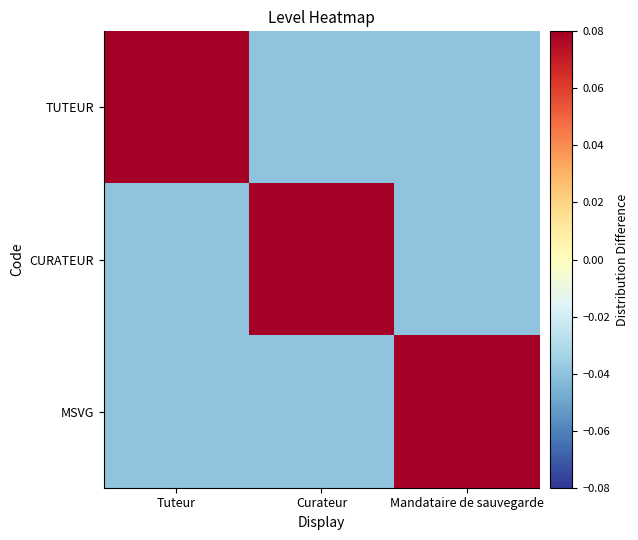

Reading left to right, transcribe all the data shown in this chart.

TUTEUR: Tuteur=0.1	Curateur=-0.0	Mandataire de sauvegarde=-0.0
CURATEUR: Tuteur=-0.0	Curateur=0.1	Mandataire de sauvegarde=-0.0
MSVG: Tuteur=-0.0	Curateur=-0.0	Mandataire de sauvegarde=0.1